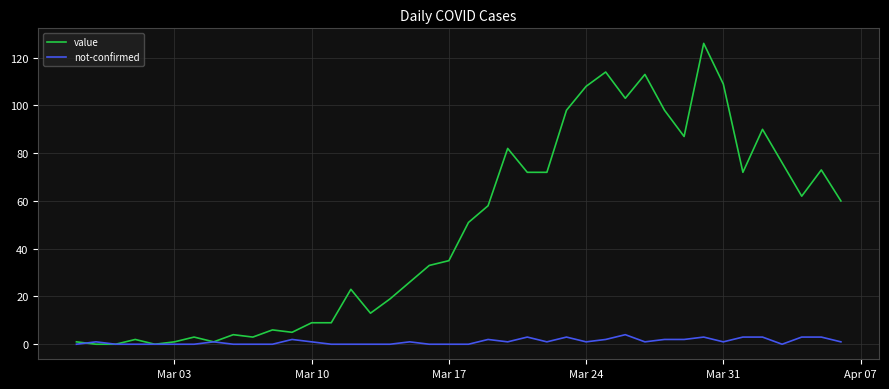

Reading right to left, list all the values displayed in this chart.

value: 60	73	62	76	90	72	109	126	87	98	113	103	114	108	98	72	72	82	58	51	35	33	26	19	13	23	9	9	5	6	3	4	1	3	1	0	2	0	0	1
not-confirmed: 1	3	3	0	3	3	1	3	2	2	1	4	2	1	3	1	3	1	2	0	0	0	1	0	0	0	0	1	2	0	0	0	1	0	0	0	0	0	1	0